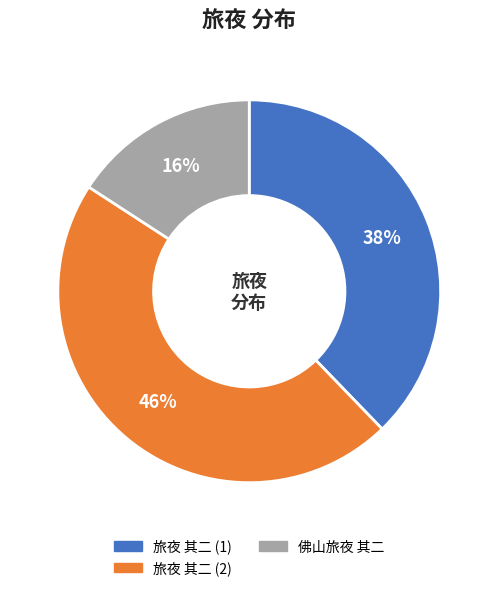

To the nearest percent, what is the average slice percentage?

33%